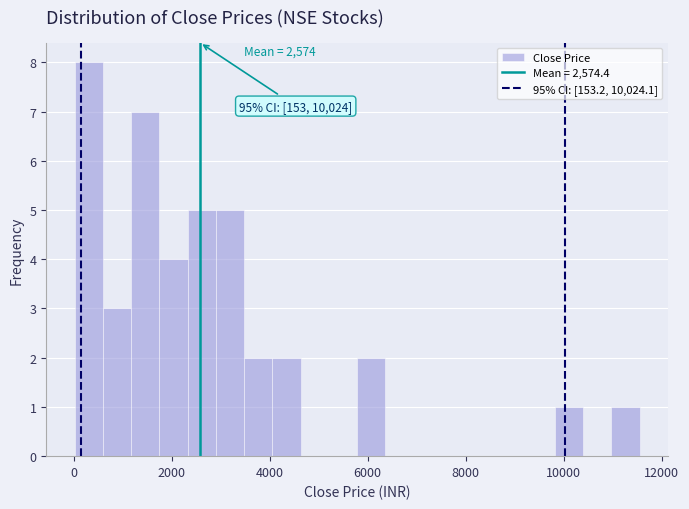

Around what value on the x-axis is the tallest bar? Give the approximate position of its centre, as read against the axis.

400